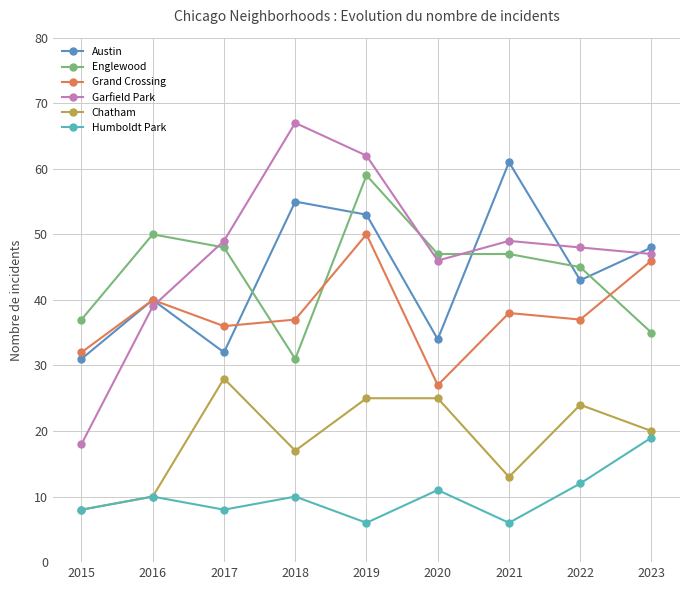

True or false: Austin has more than 1 interior local peaks.

True